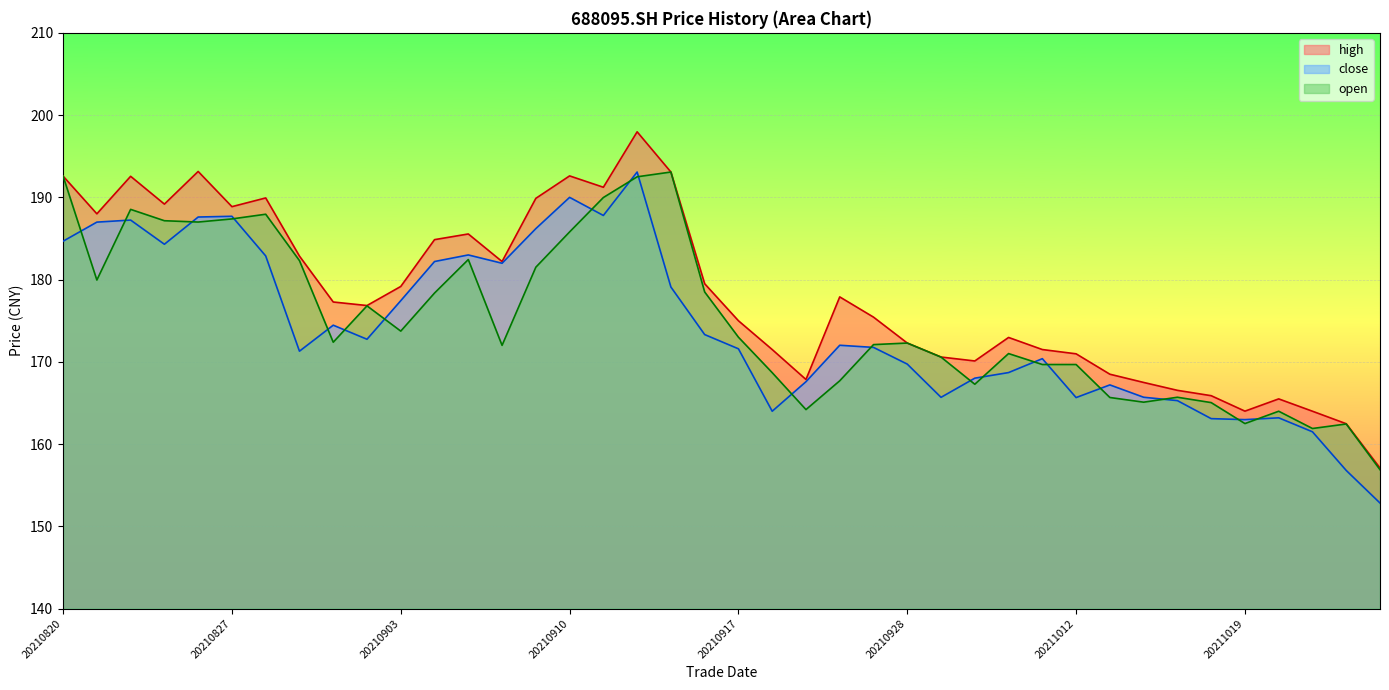

How many values in the high series are below 177?

20